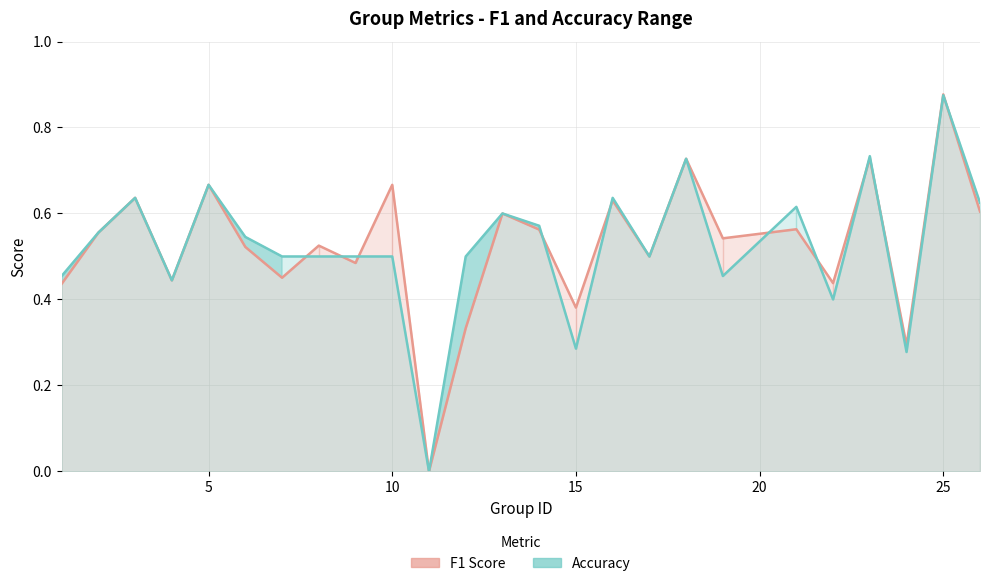

Count the F1 Score values in the range 0 to 1.

25